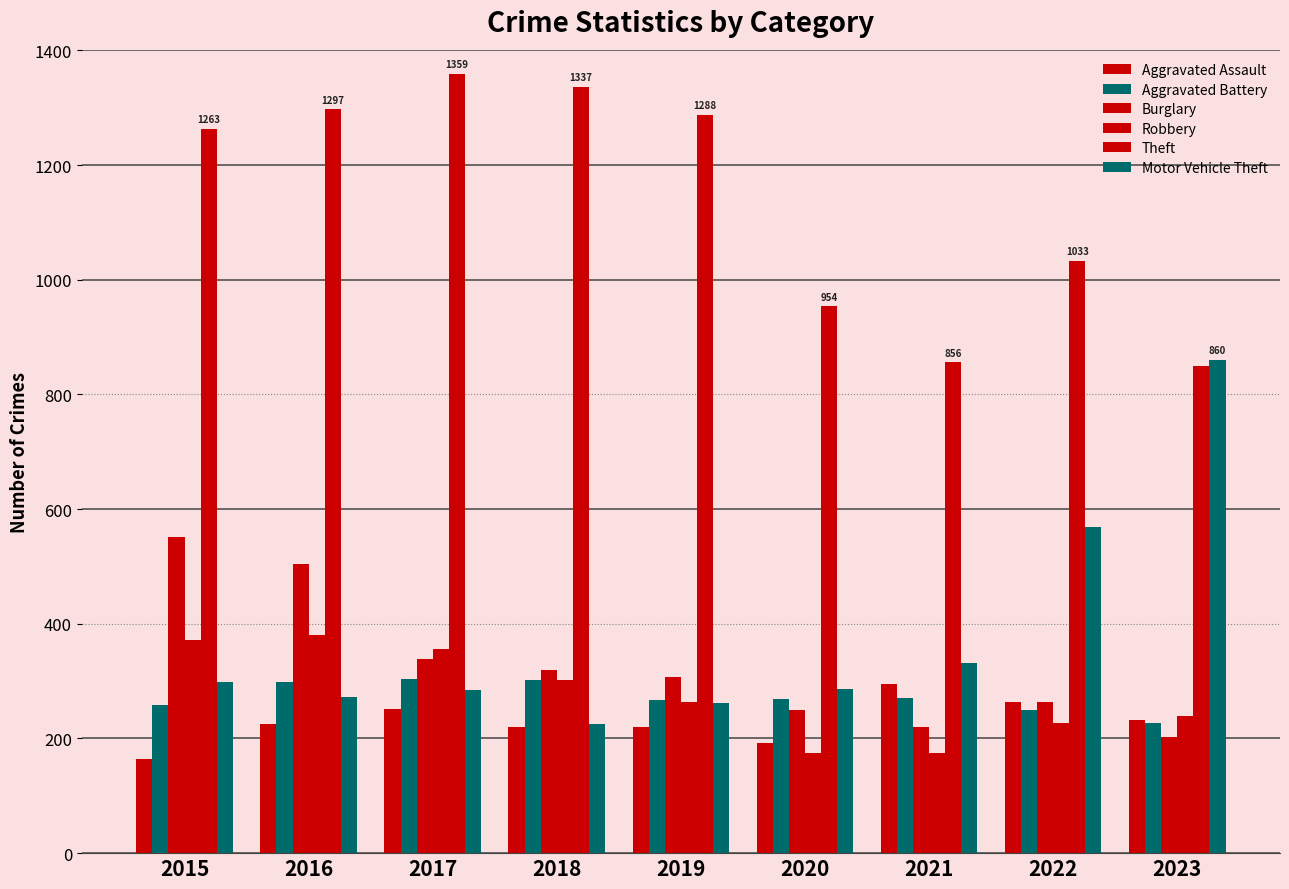

Is it true that Theft equals 954 at 2020?

True